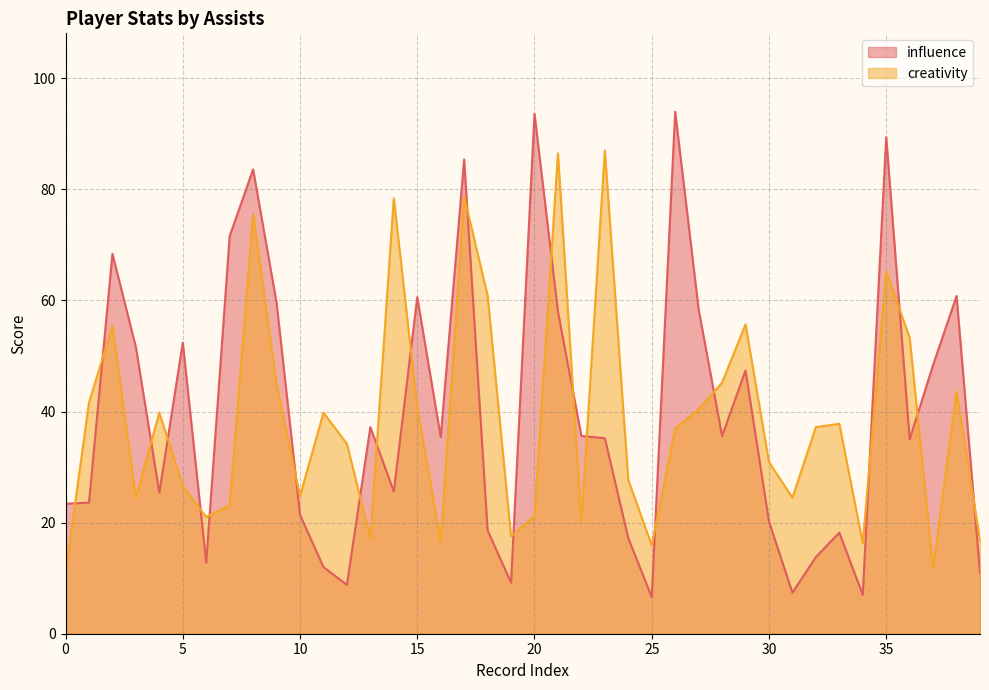

The value of creativity at 0 is 15.2. True or false?

False